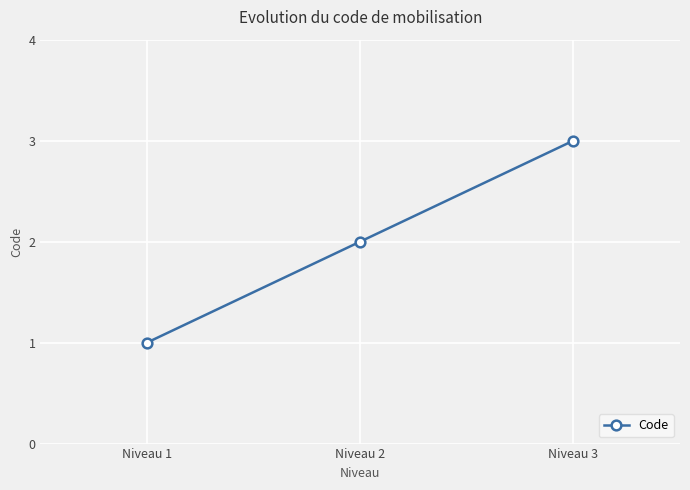

What is the sum of all values?

6